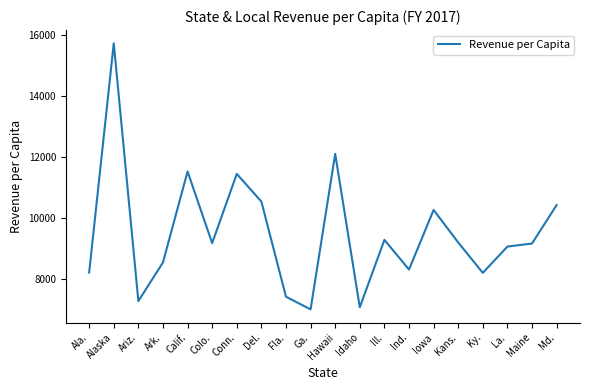

Count the number of values greater than 9172.

10